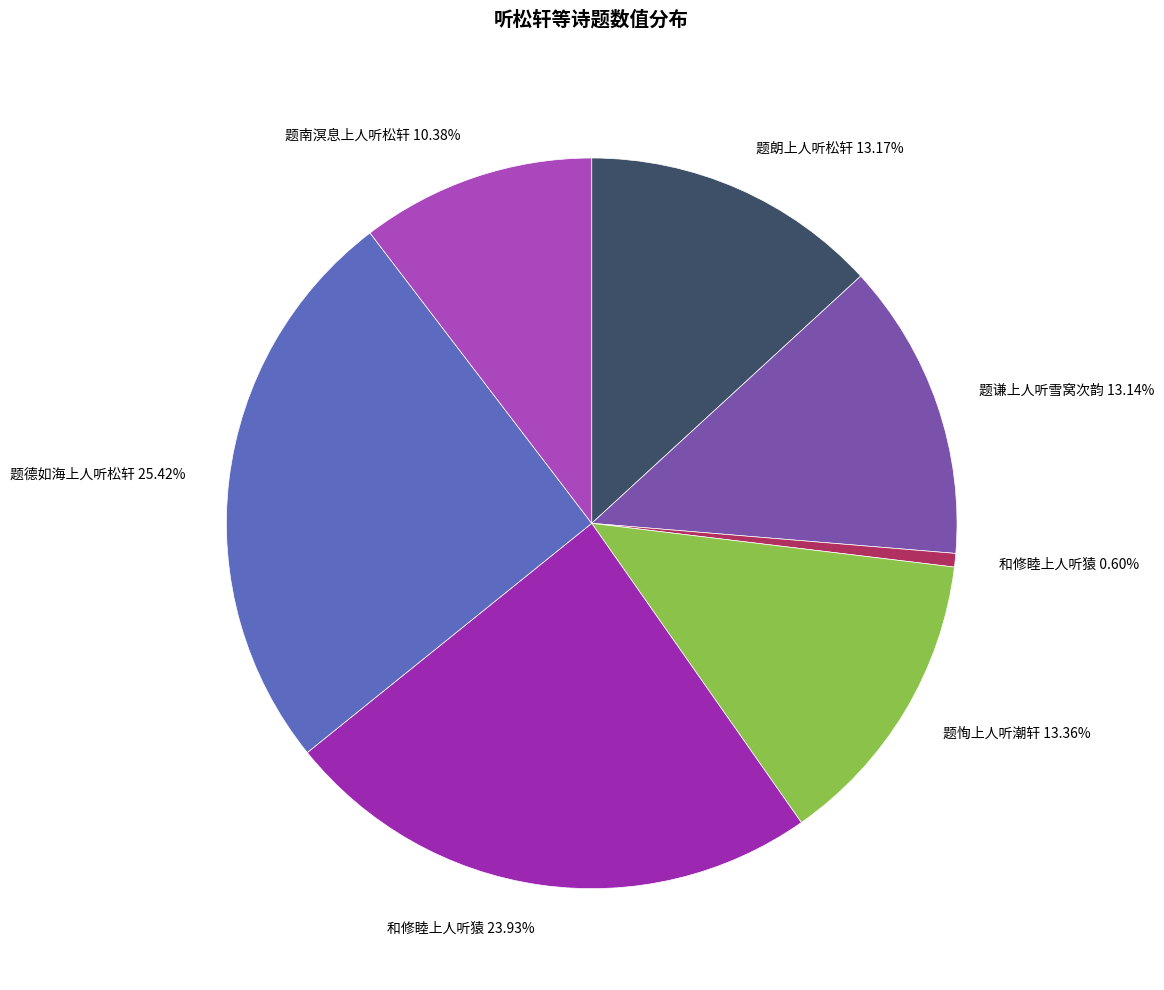

Count the number of slices in the pie.

7